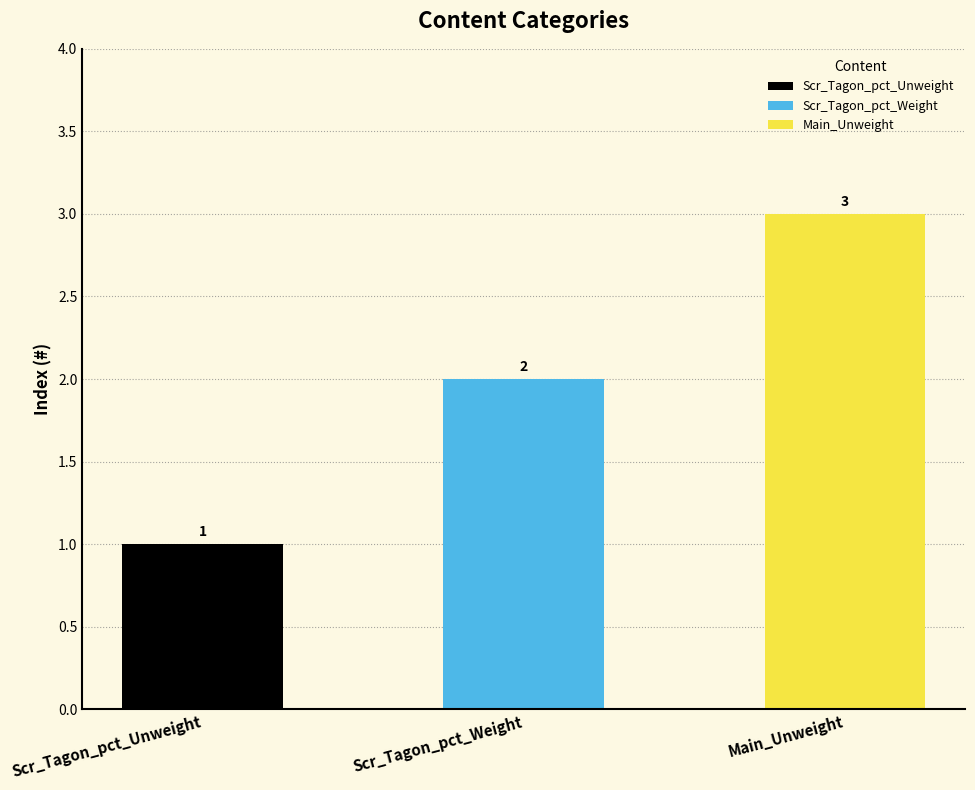

How many bars are there in total?

3